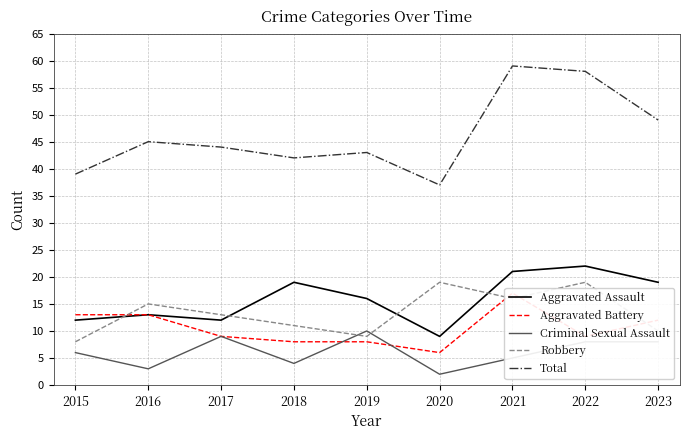

Where does the Robbery series first go above 13?

2016